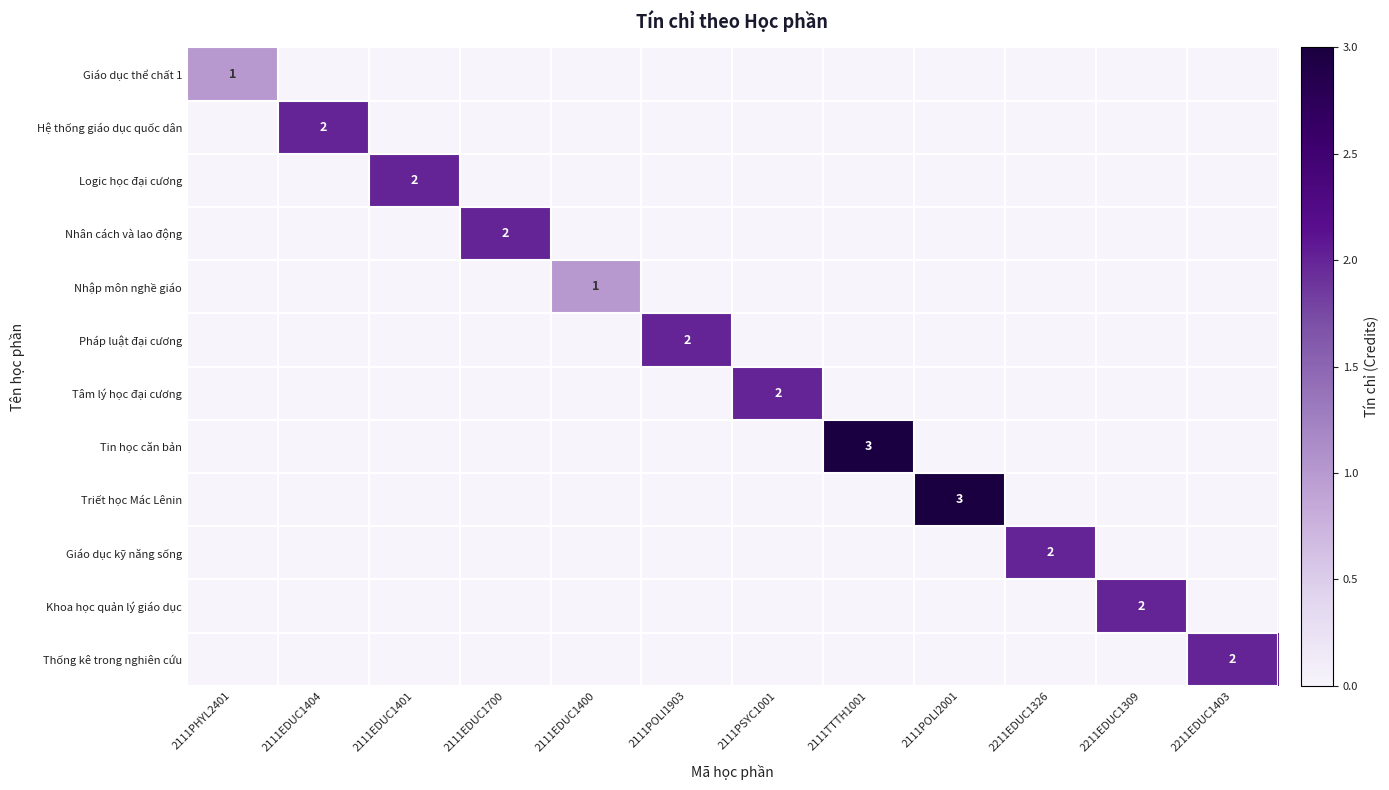

At which category is the sum across all series the highest?

2111TTTH1001